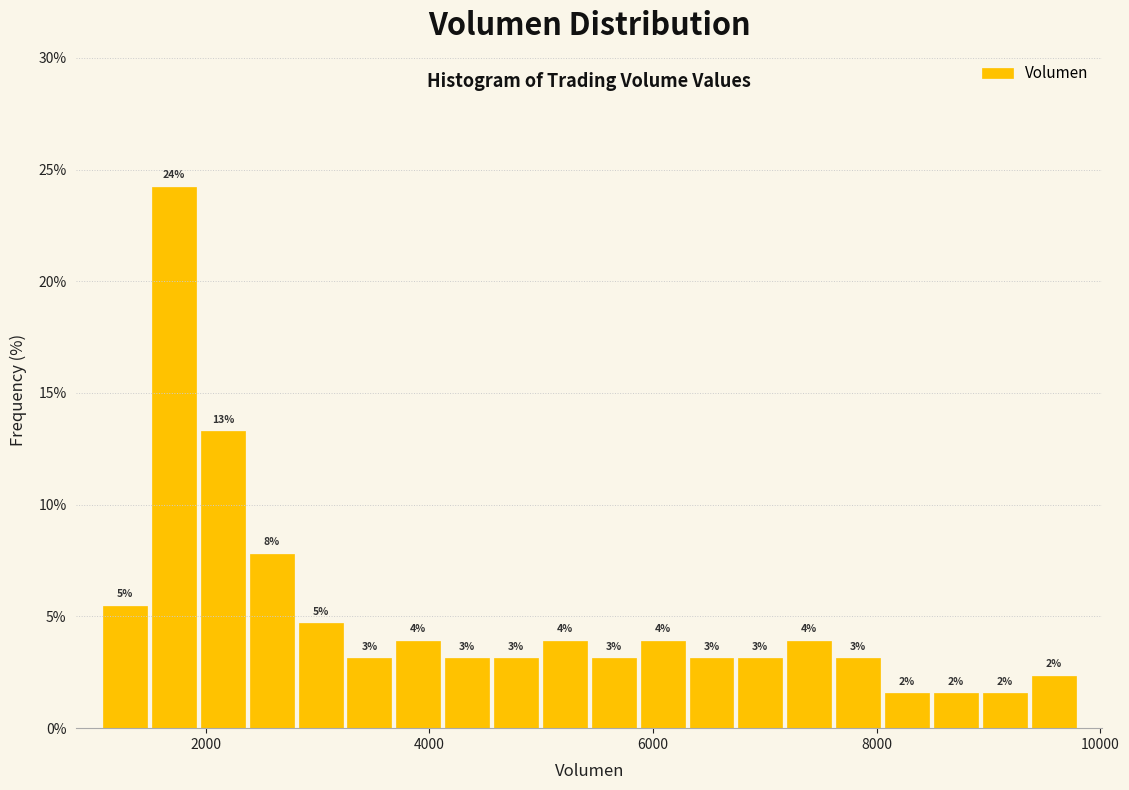

Read against the x-axis, roughly where is the centre of the tallest bar?

1800